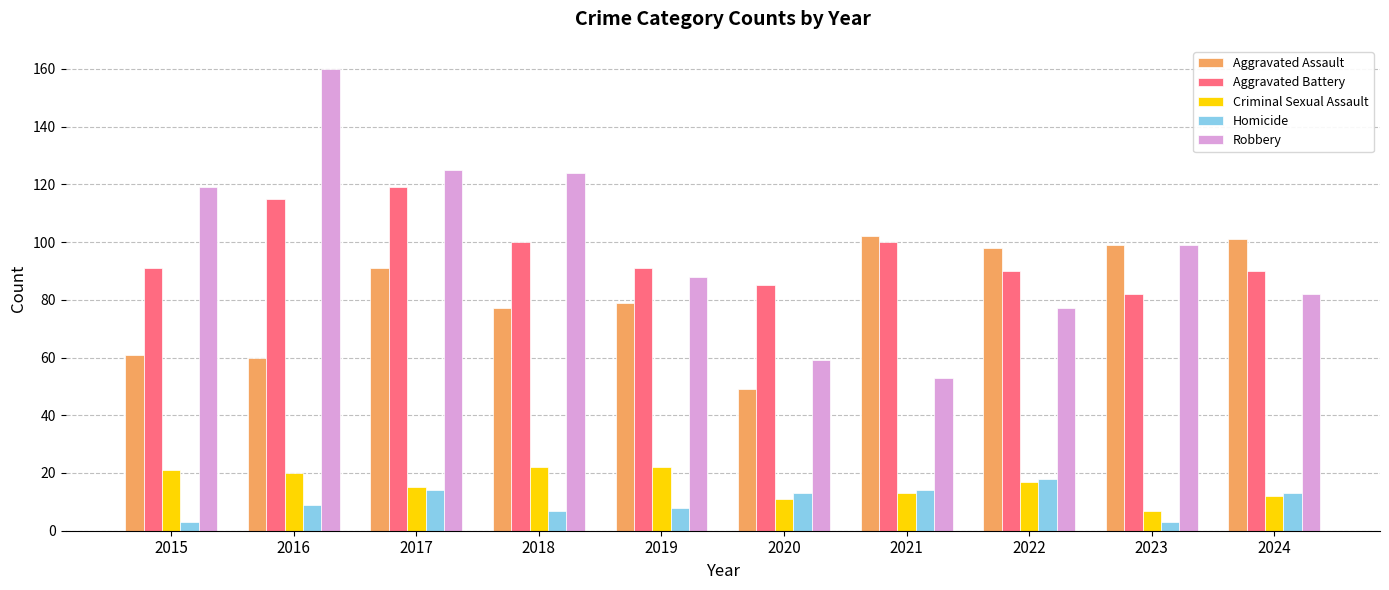

Does the chart contain any negative values?

No